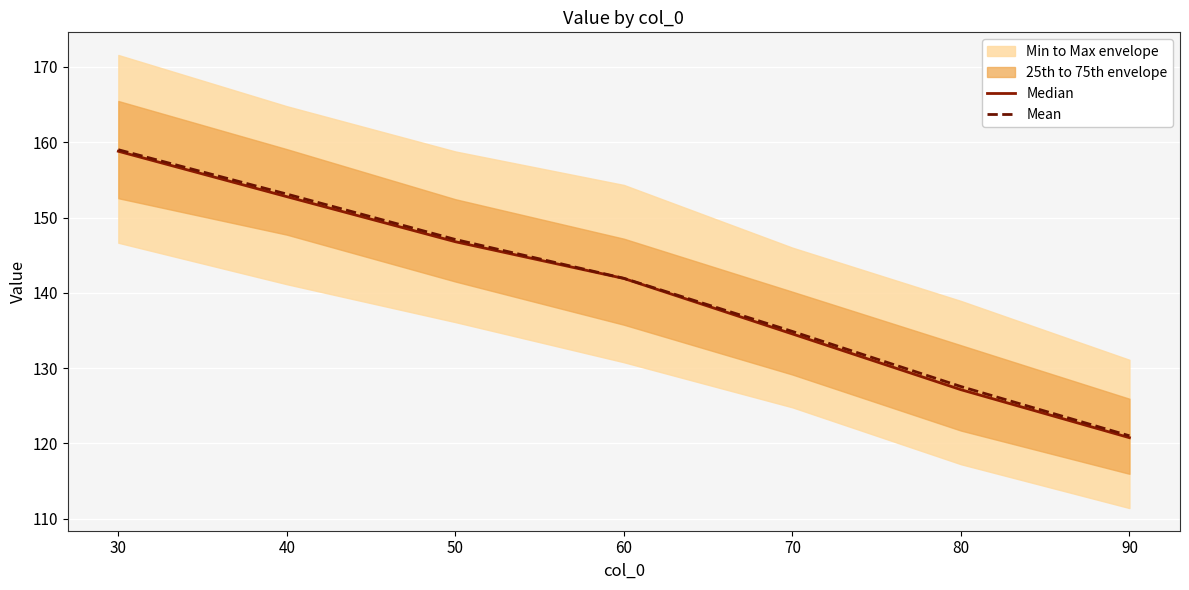

At which label does Mean reach its minimum?

90